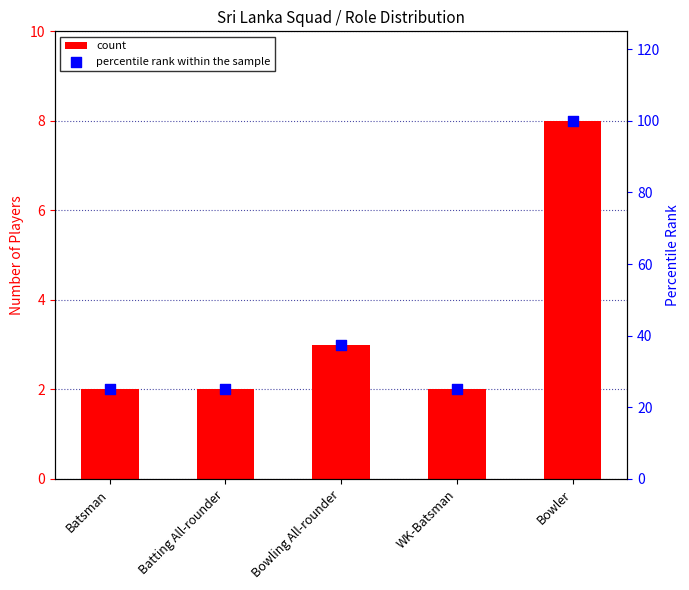

What are all the series names shown in the legend?

count, percentile rank within the sample